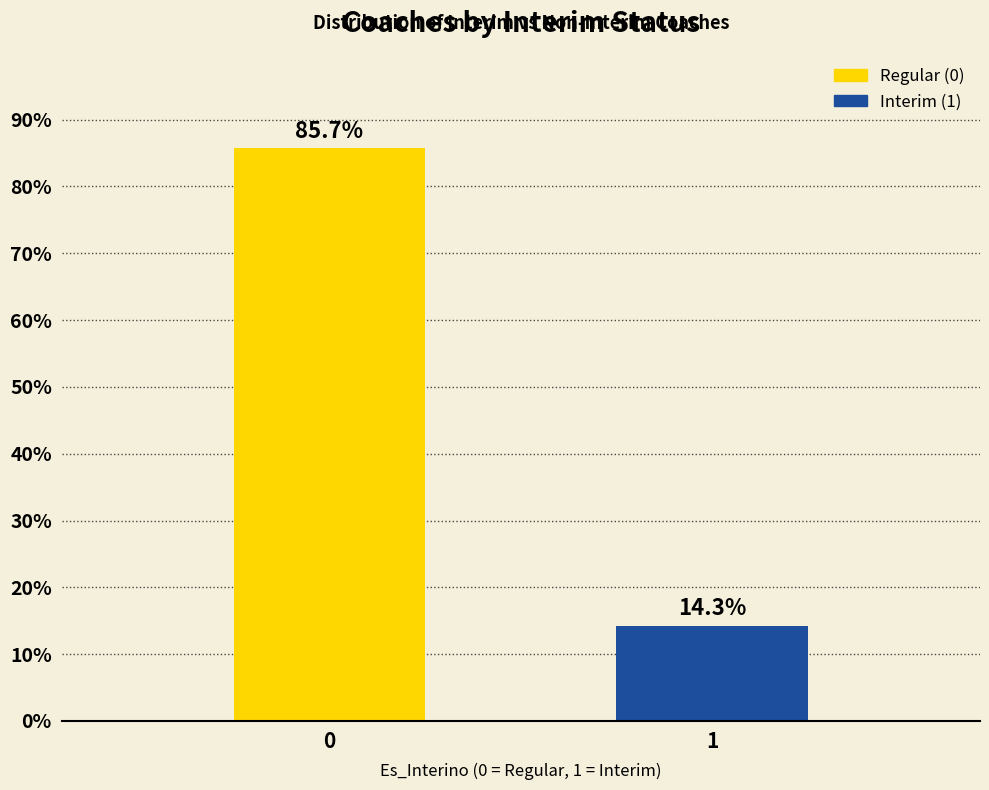

Reading left to right, transcribe all the data shown in this chart.

0=85.7	1=14.3